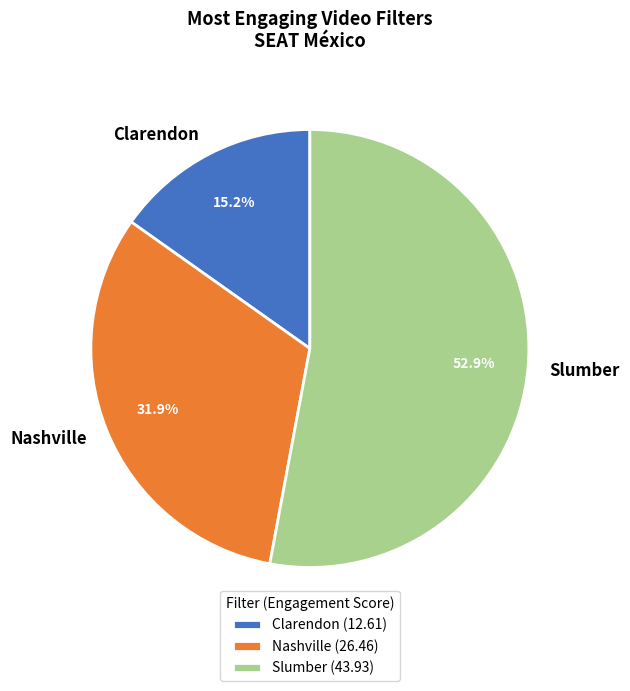

What percentage is the Slumber slice, to the nearest percent?

53%